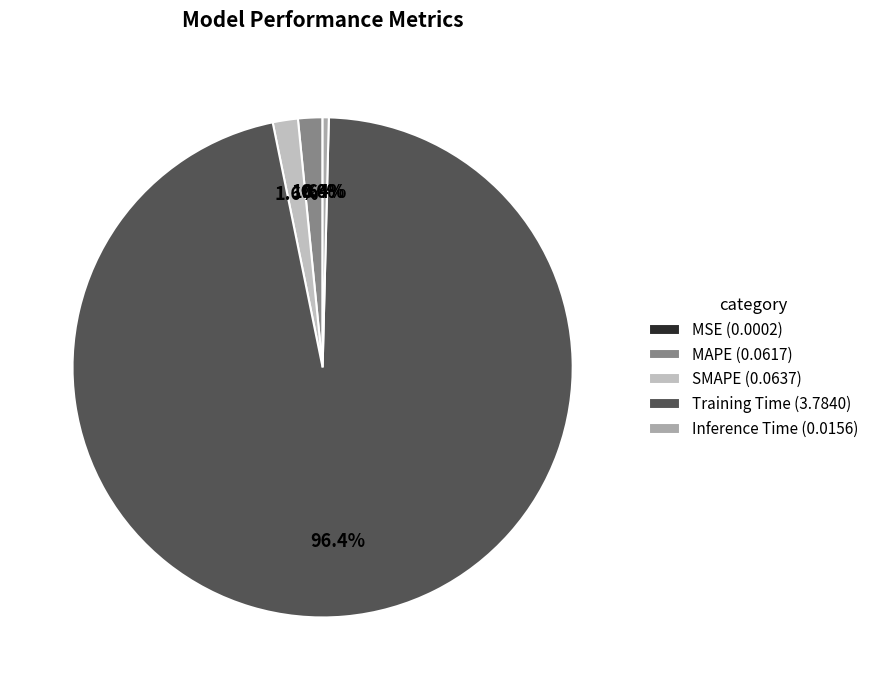

Is MAPE the majority of the pie?

No